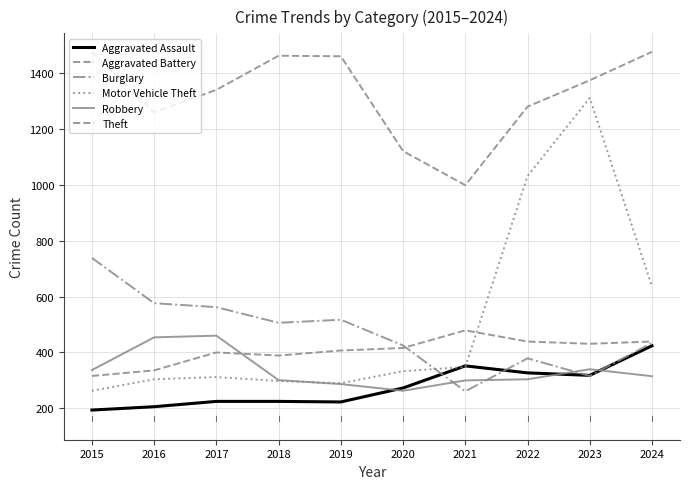

What is the difference between the maximum and minimum values in the Theft series?

477